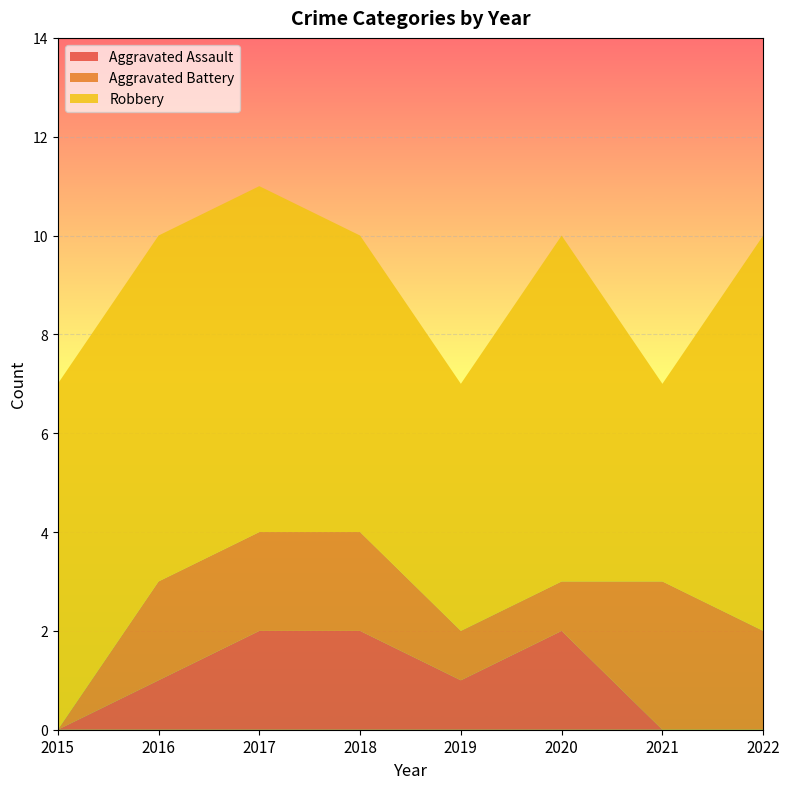

Reading left to right, list all the values displayed in this chart.

Aggravated Assault: 0	1	2	2	1	2	0	0
Aggravated Battery: 0	2	2	2	1	1	3	2
Robbery: 7	7	7	6	5	7	4	8